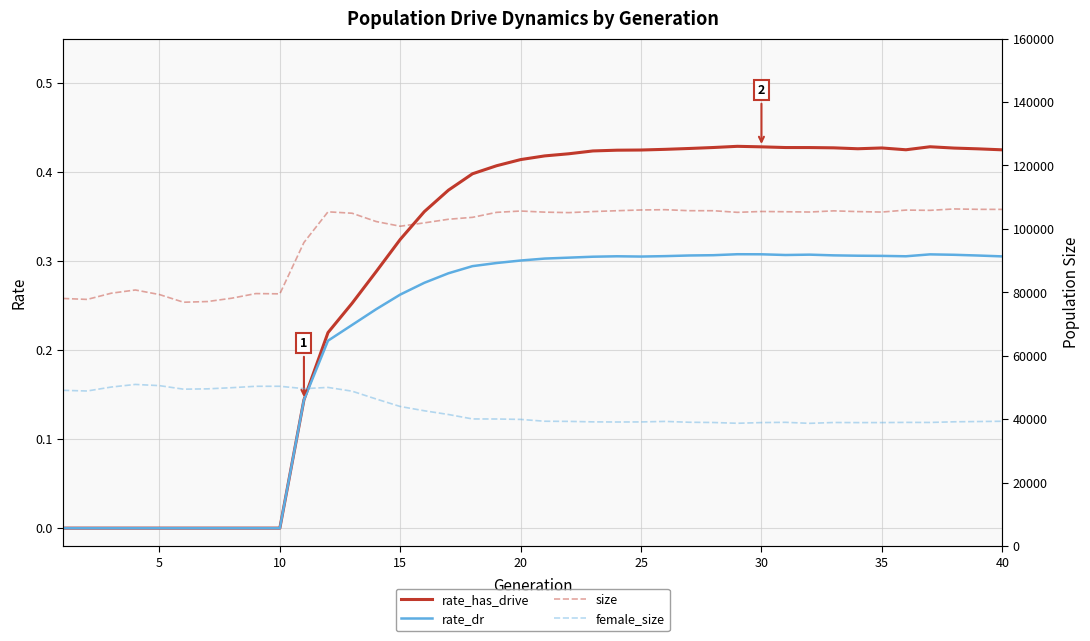

What is the maximum value for rate_has_drive?

0.4